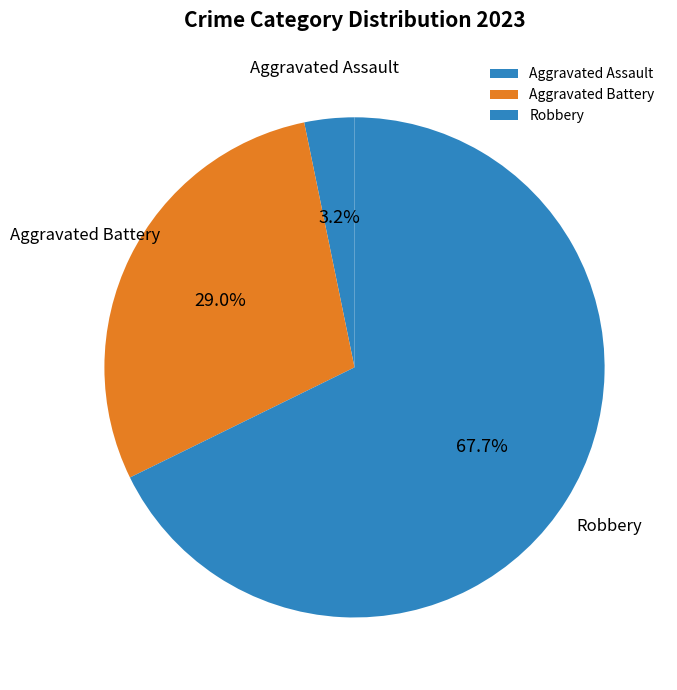

Which has a higher value, Aggravated Assault or Aggravated Battery?

Aggravated Battery